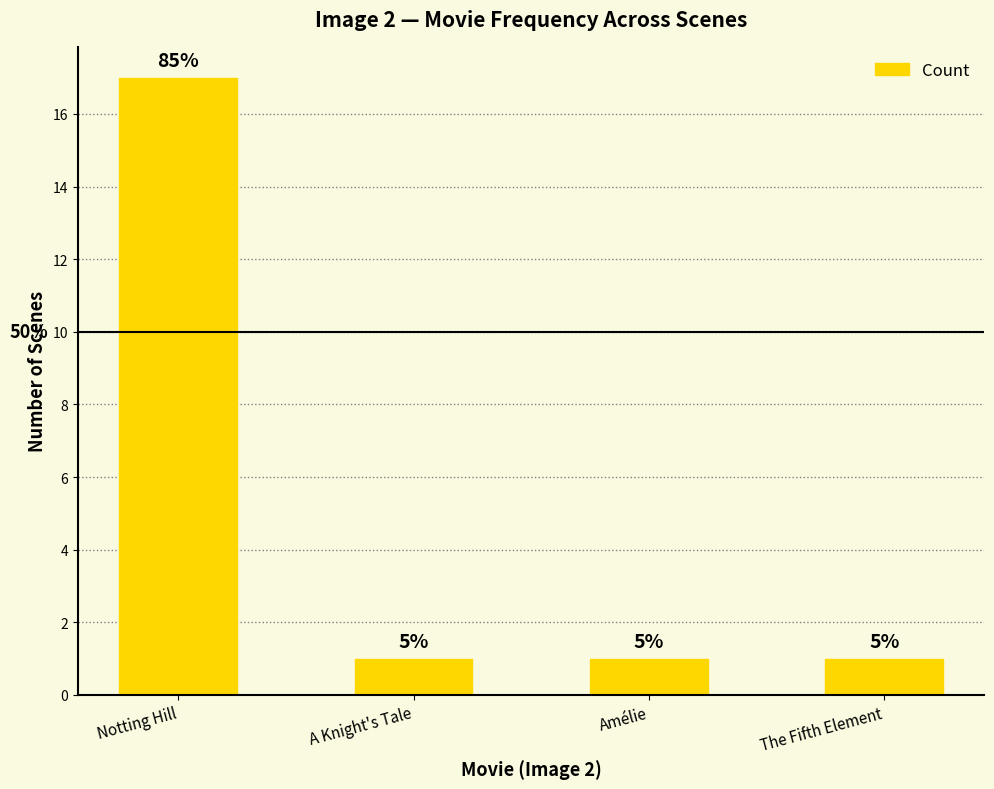

What is the ratio of the value at The Fifth Element to the value at Notting Hill?

0.1